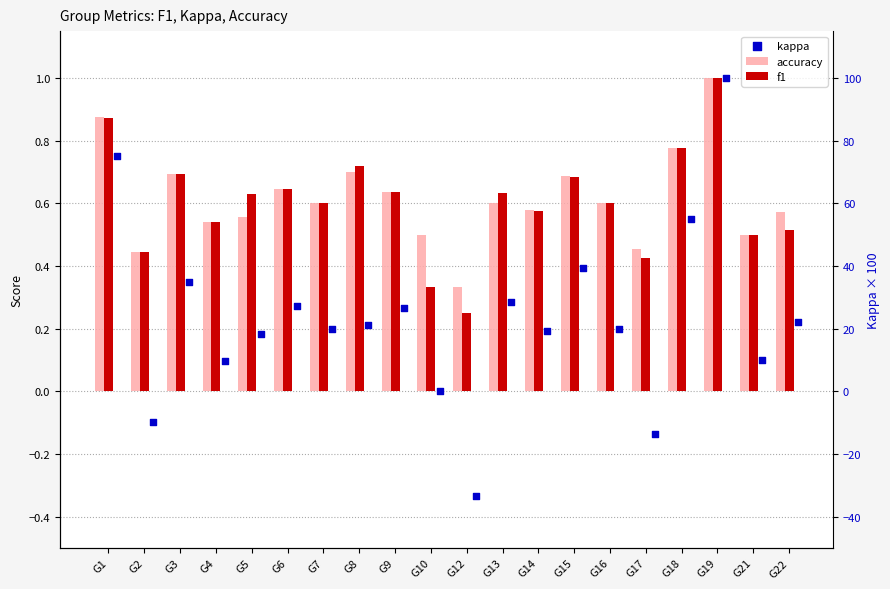

What is the total value across all series at G5?

1.4